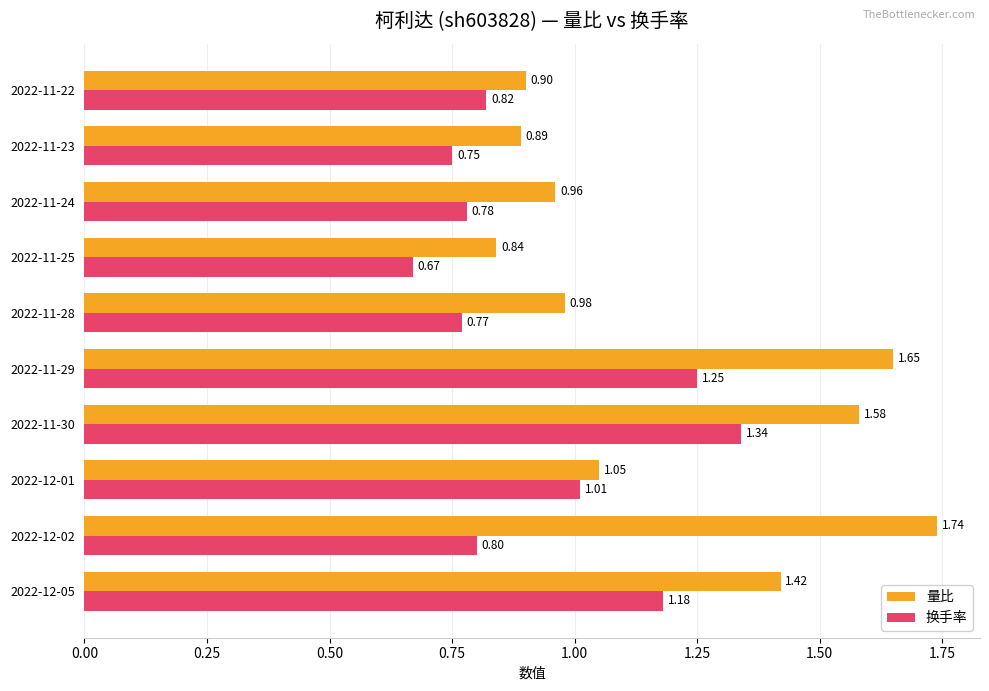

At which label does 换手率 reach its minimum?

2022-11-25